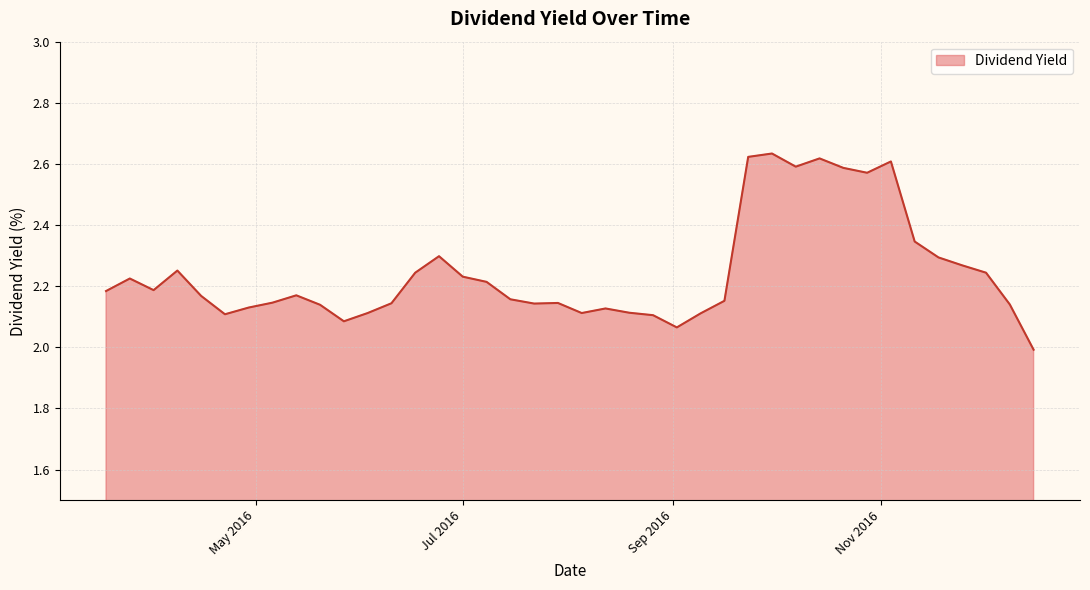

What is the difference between the maximum and minimum values?

0.6